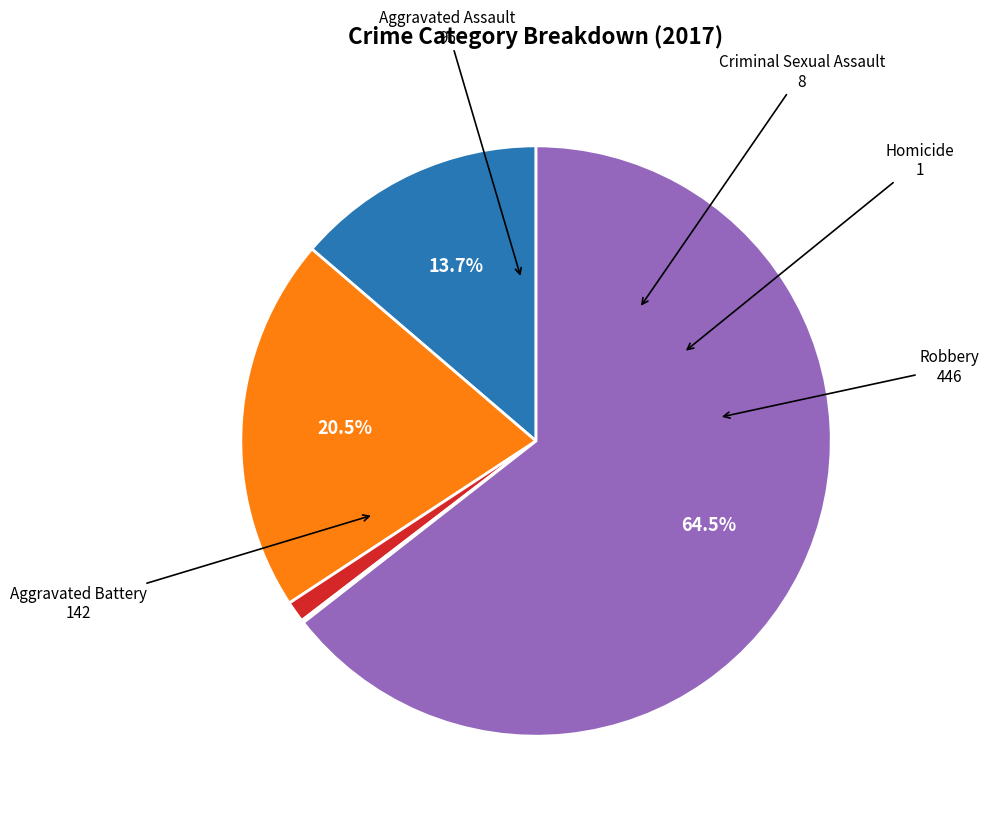

Is there any slice that represents more than half of the pie?

Yes